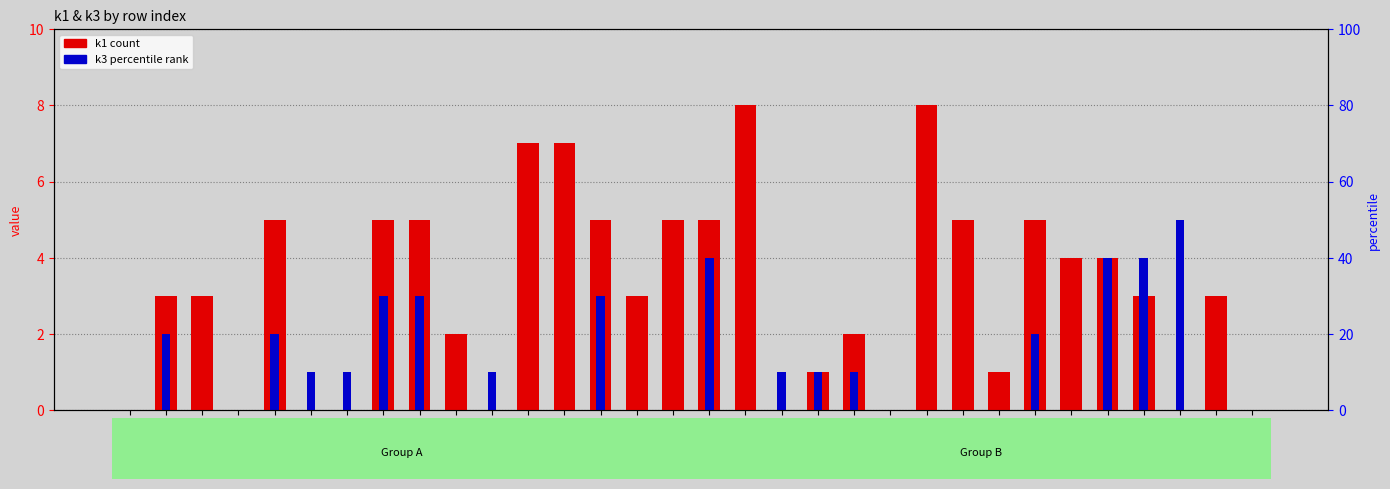

Which category has the highest value across all series?

i17